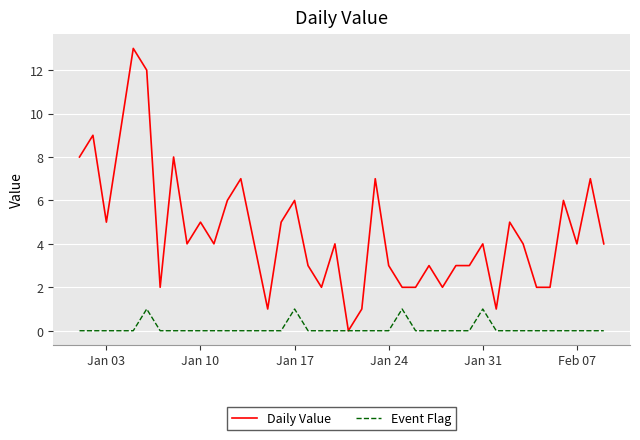

How many categories are shown in the chart?

40